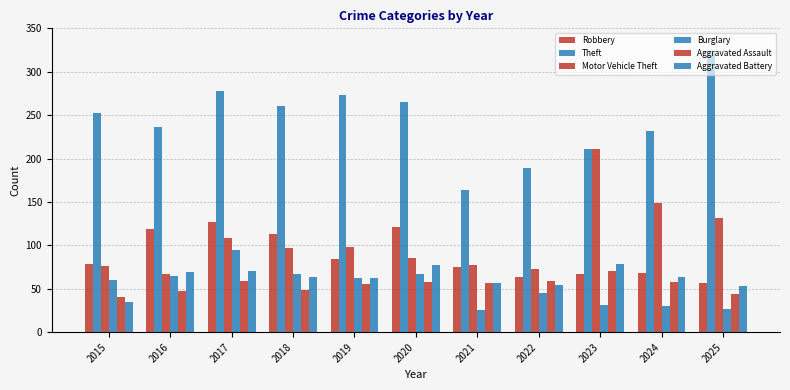

Count the number of data series in this chart.

6